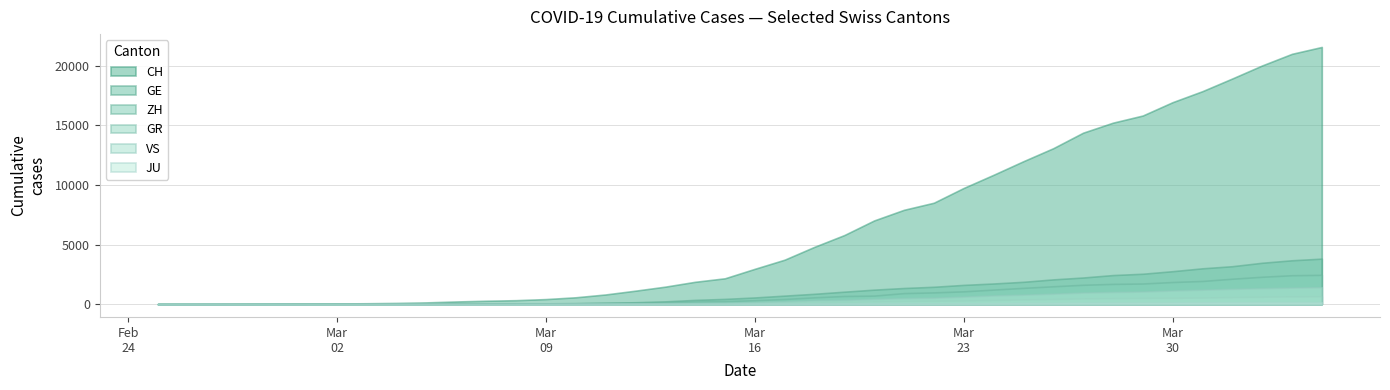

Rank the series by their maximum value, from lowest to highest.

JU, GR, VS, ZH, GE, CH